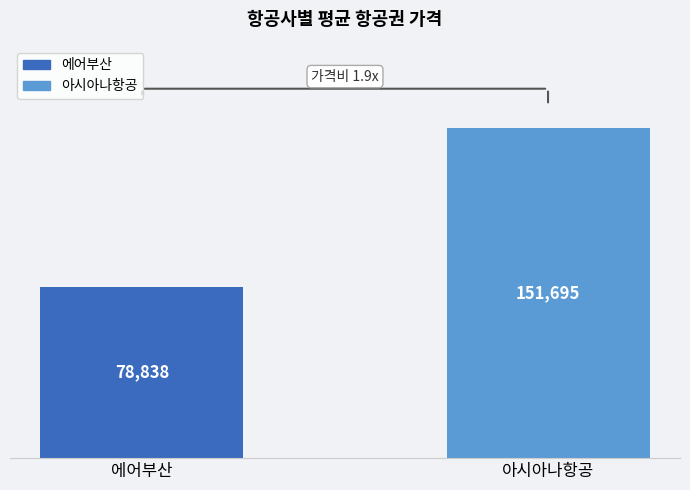

True or false: the data shows 78838 at 에어부산.

True